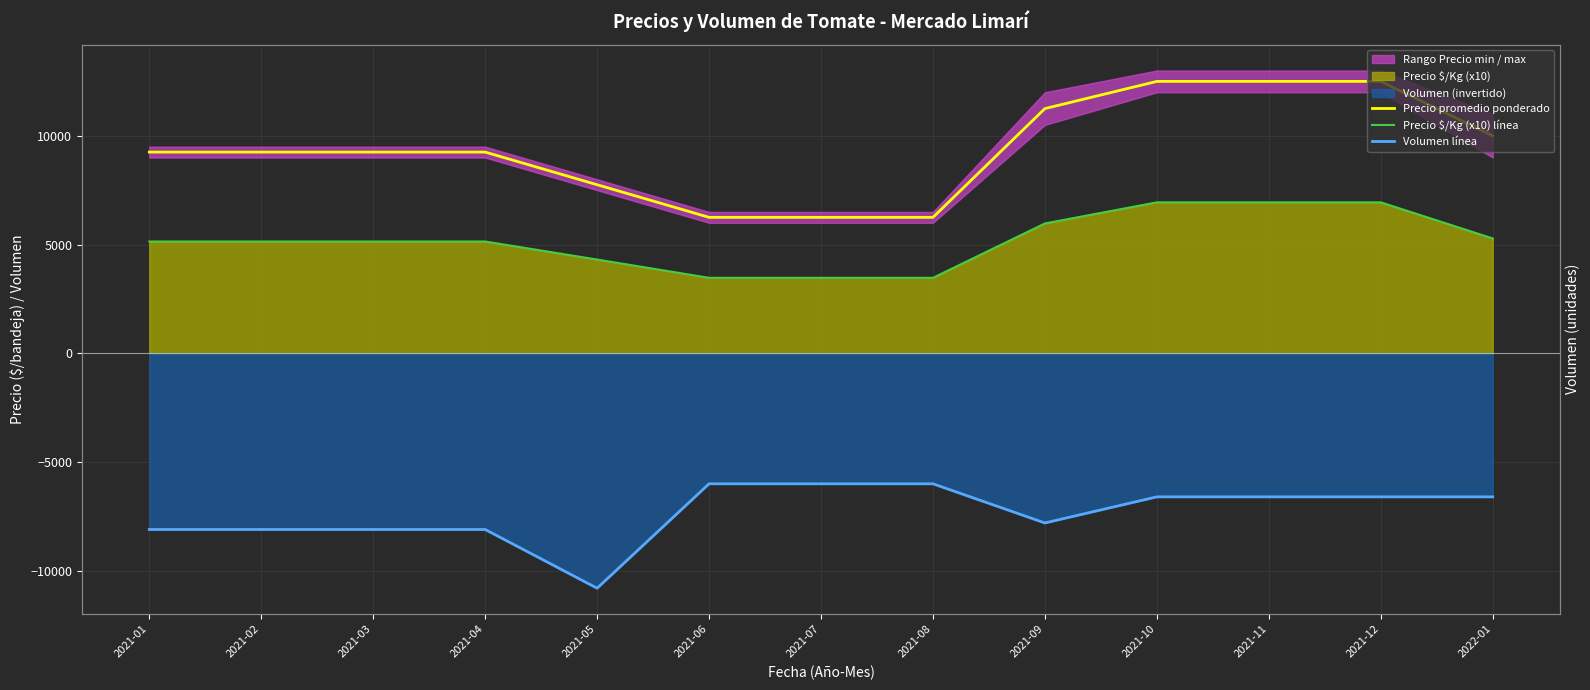

True or false: Volumen línea and Precio promedio ponderado cross at least once.

False